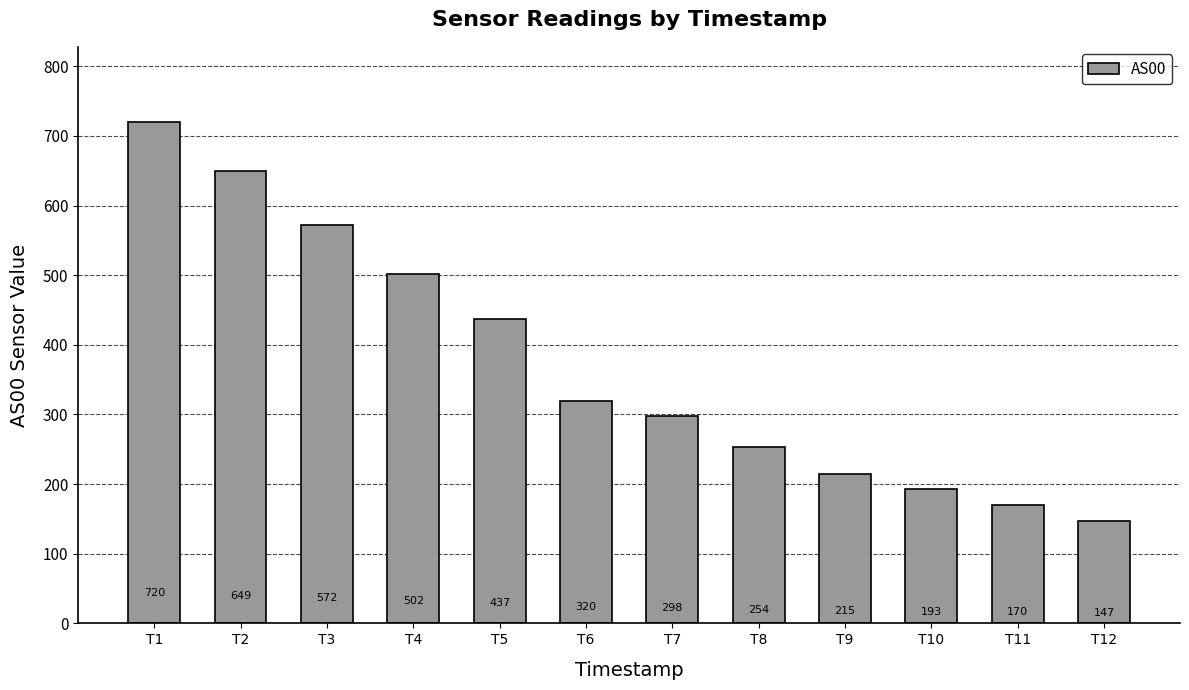

Which has a higher value, T10 or T9?

T9